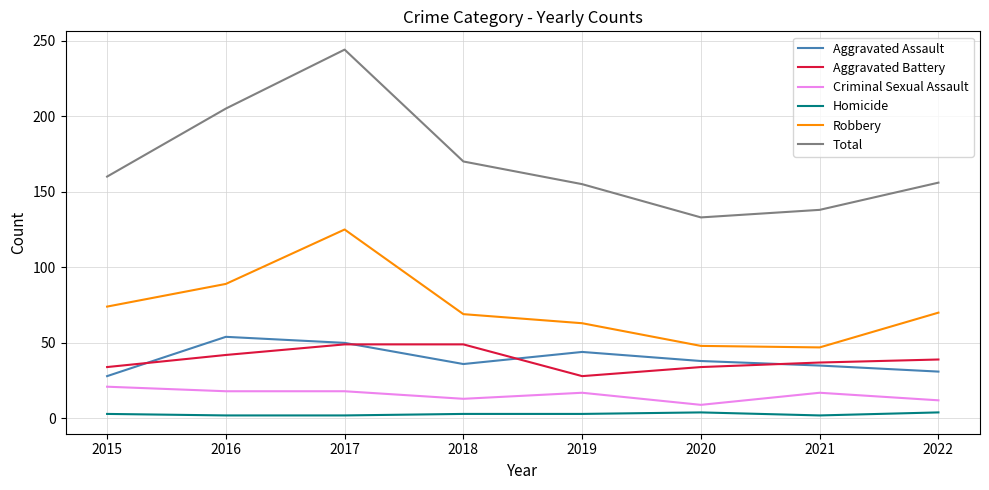

True or false: Aggravated Assault and Homicide intersect in this chart.

False